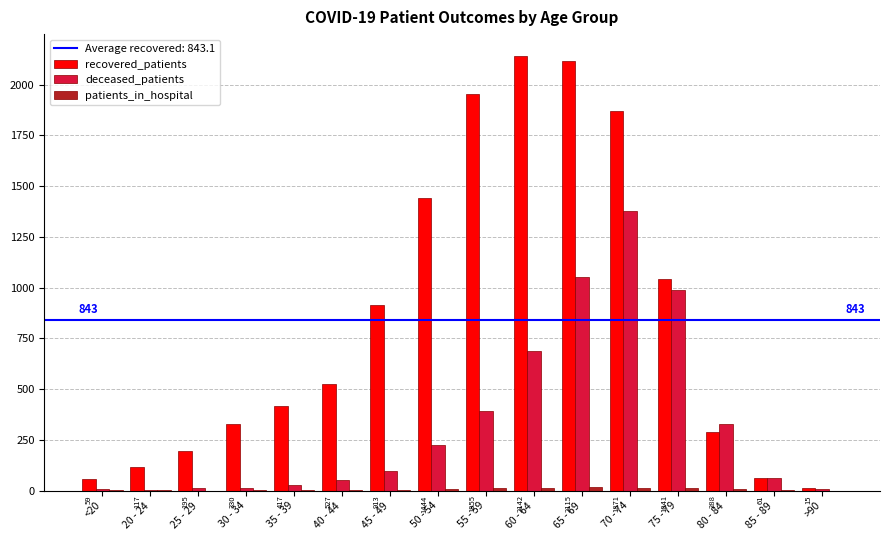

At which label is recovered_patients closest to 1078?

75 - 79